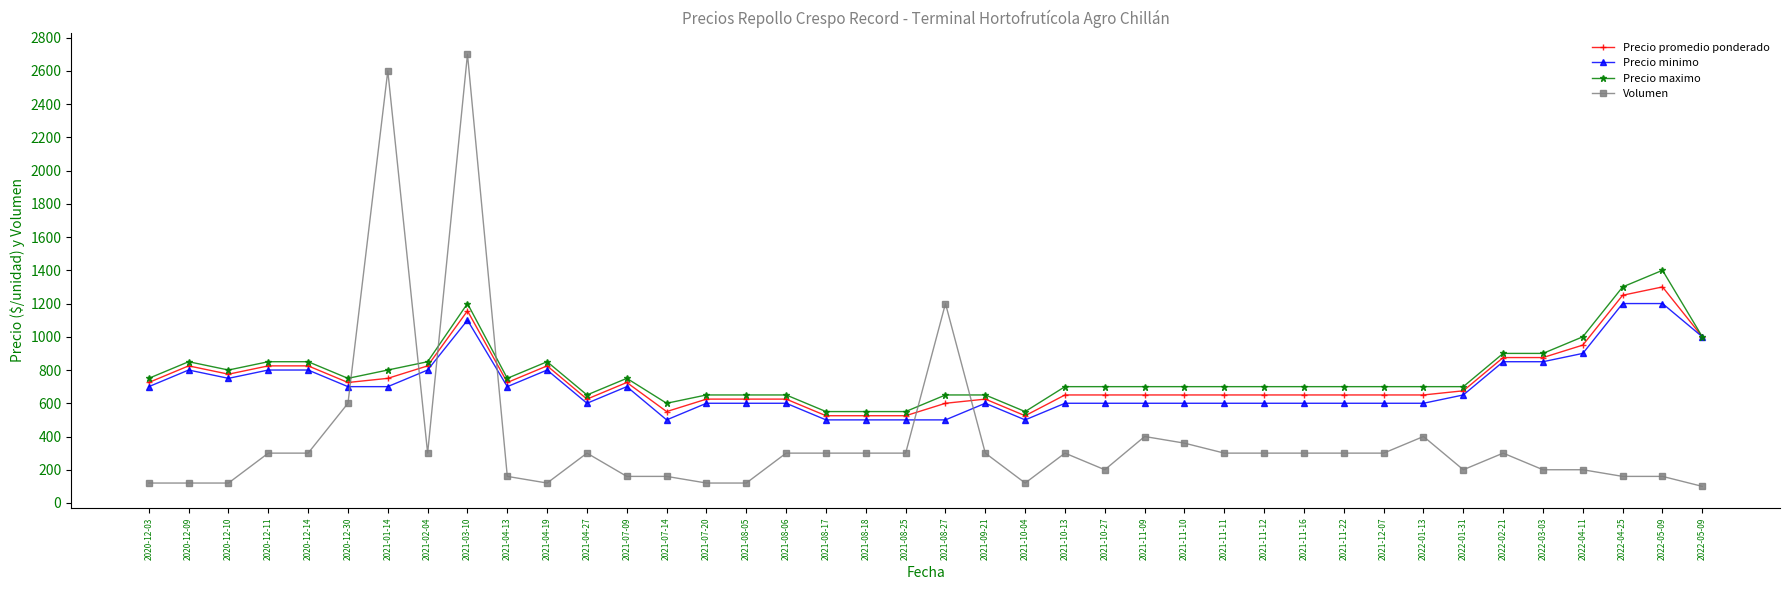

What is the difference between the second highest and second lowest values in the Precio minimo series?

700